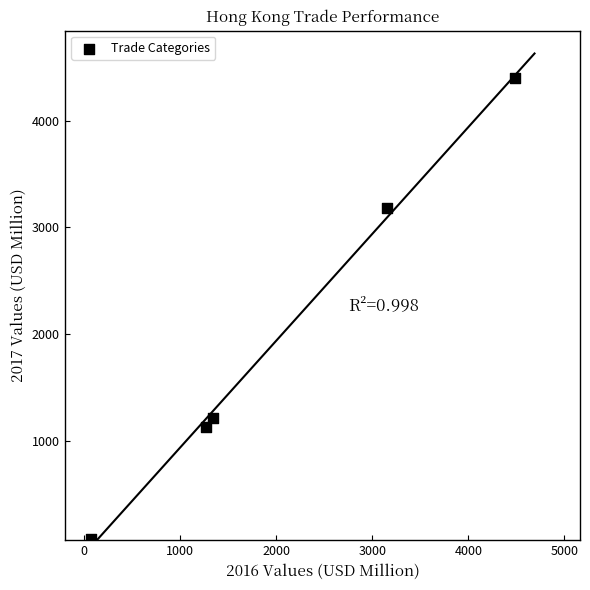

What is the average Y value?

2003.4